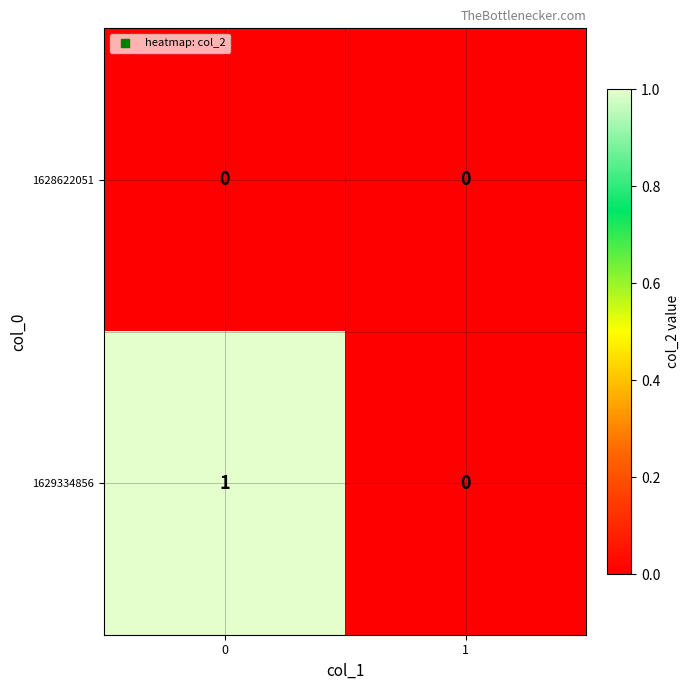

Reading left to right, transcribe all the data shown in this chart.

1628622051: 0	0
1629334856: 1	0